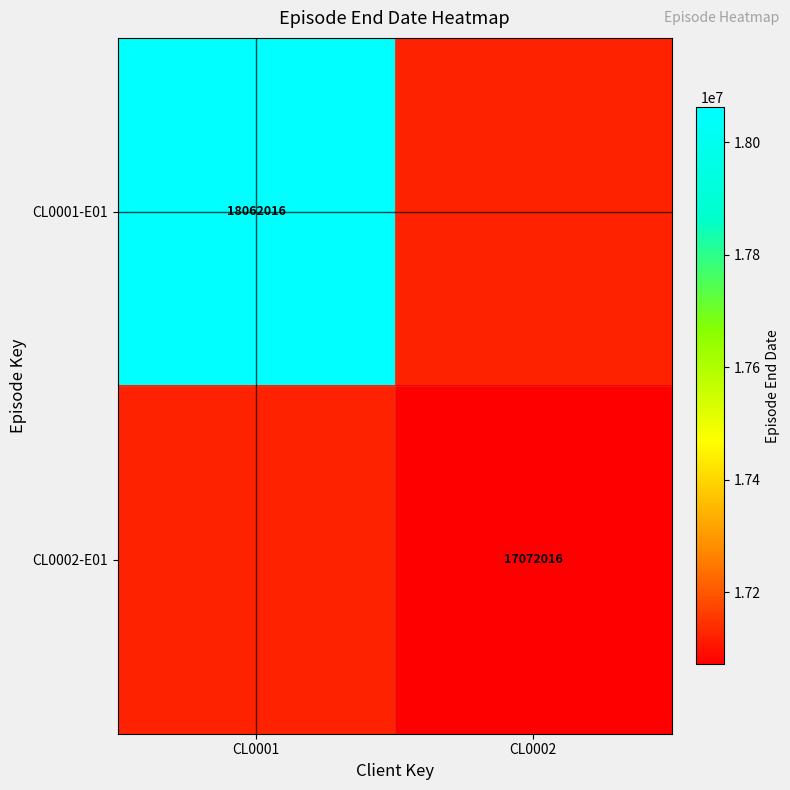

Is it true that CL0002-E01 equals 17072016 at CL0002?

True